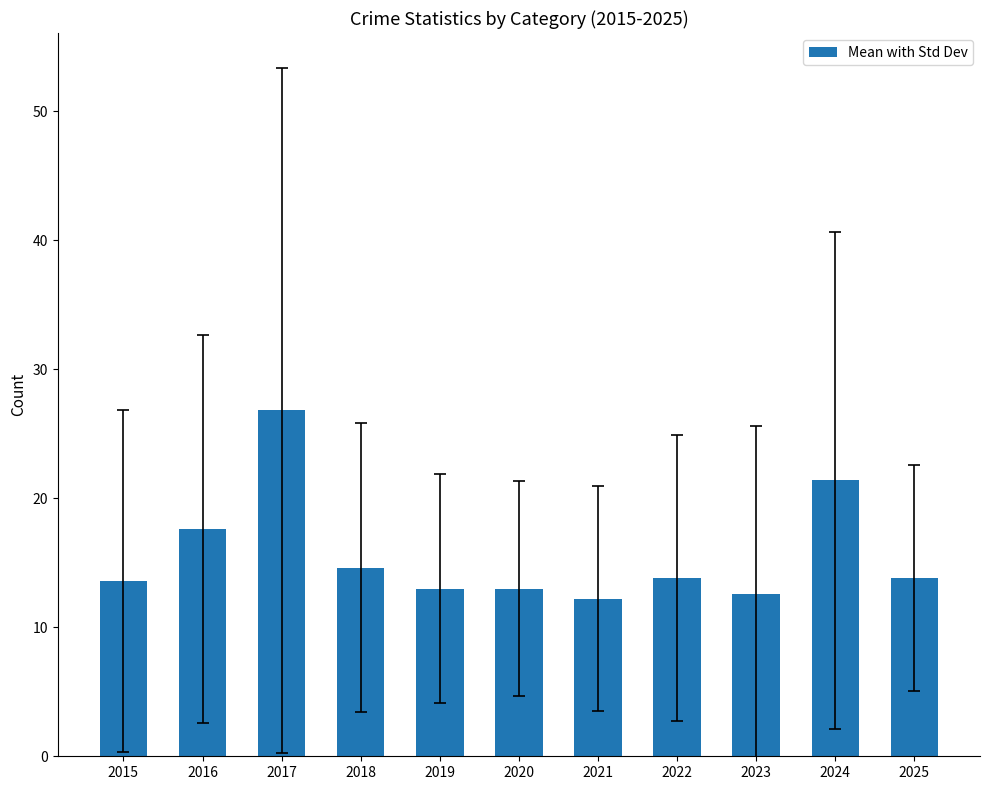

True or false: the data shows 26.8 at 2017.

True